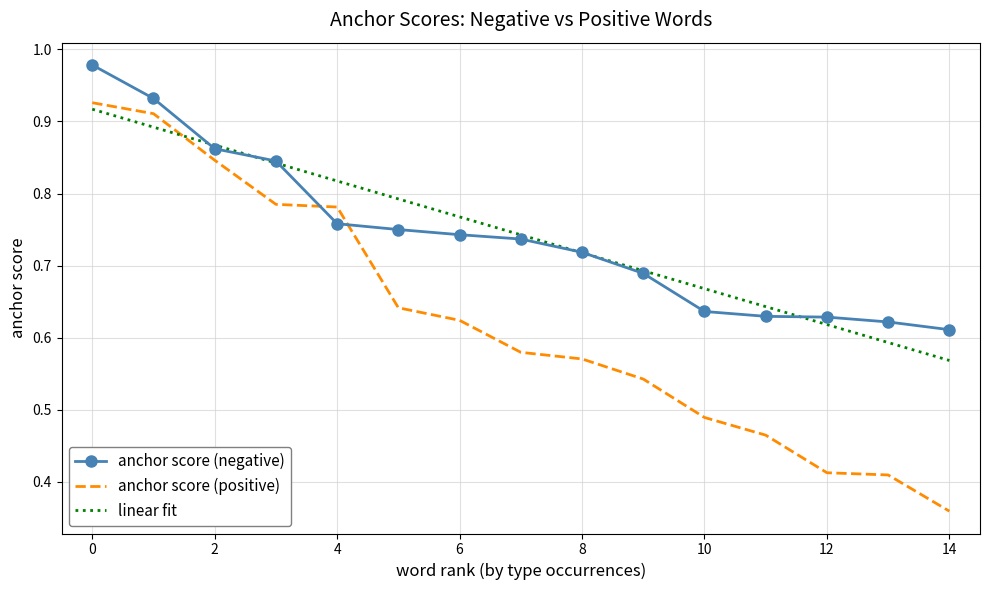

What is the value of the anchor score (negative) point at the 2nd from the left?

0.9